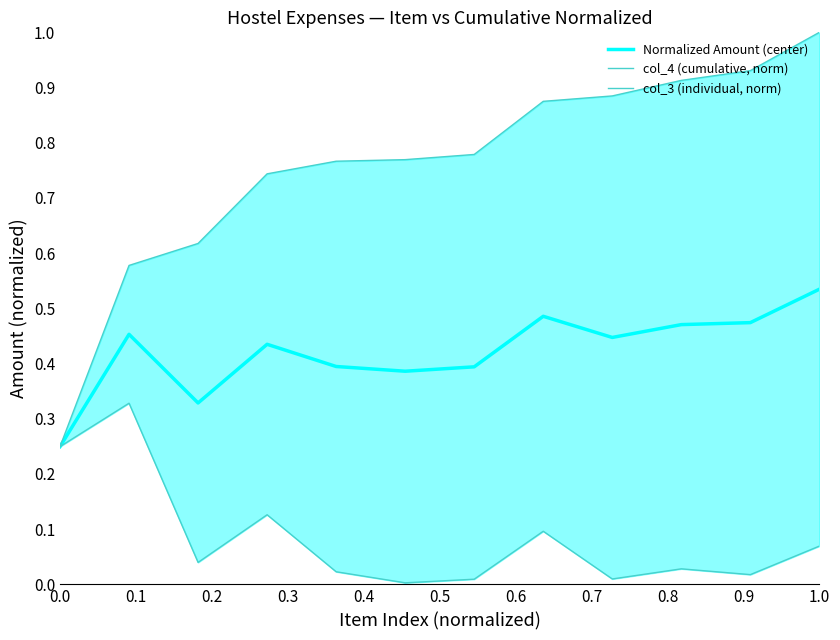

The Normalized Amount (center) series shows 0.4 at 0.0. True or false?

False